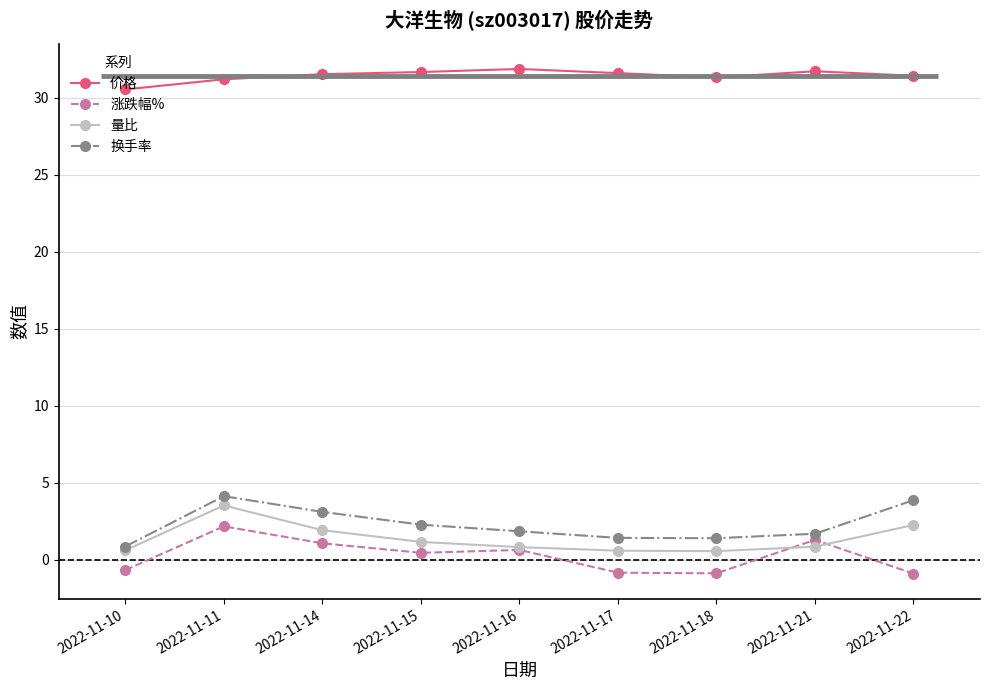

True or false: 涨跌幅% has more than 0 interior local peaks.

True